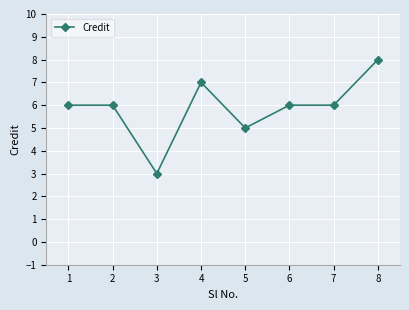

What is the value of the 3rd point from the left?

3